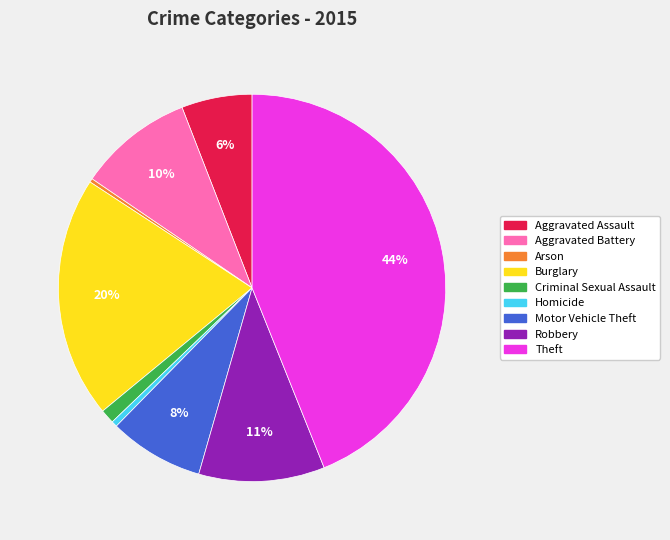

Does Aggravated Battery represent more than half of the total?

No